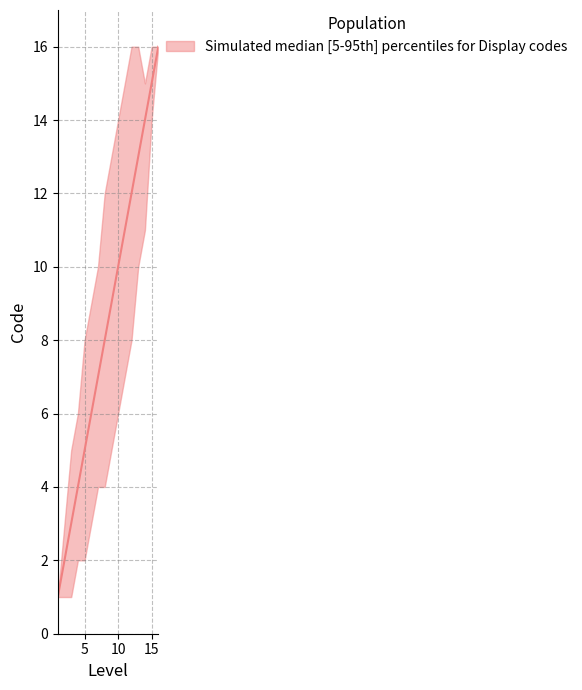

The Code_median series shows 11 at 11. True or false?

True